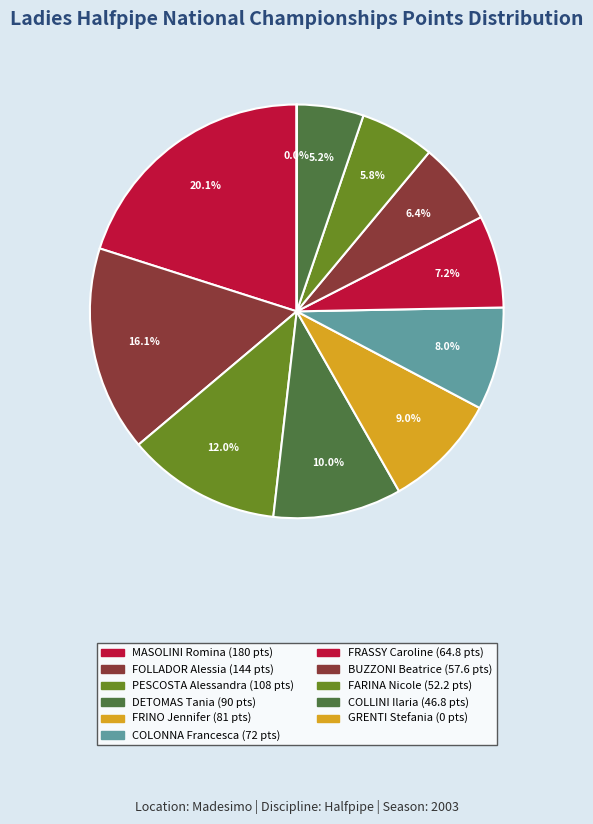

Which category has the smallest portion of the pie?

GRENTI Stefania